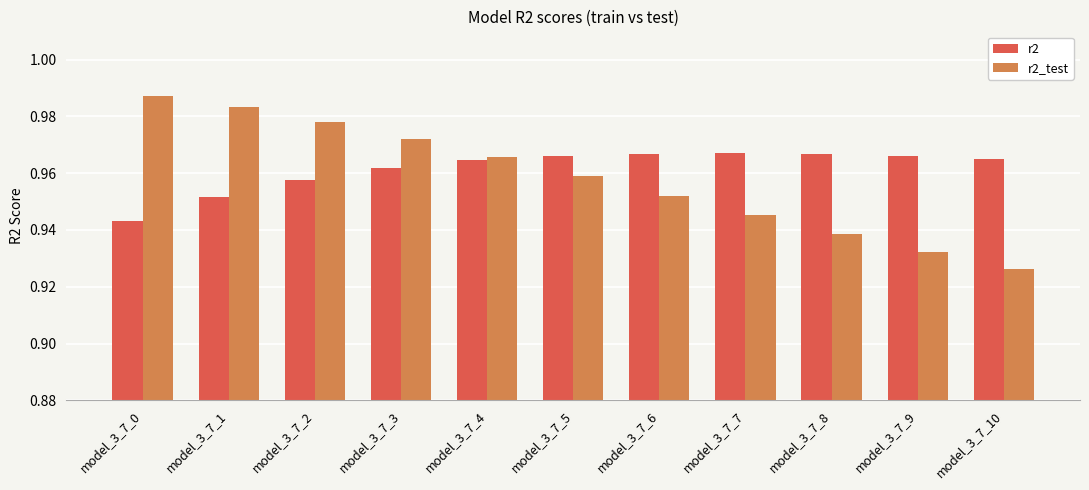

The r2 series shows 1.3 at model_3_7_1. True or false?

False